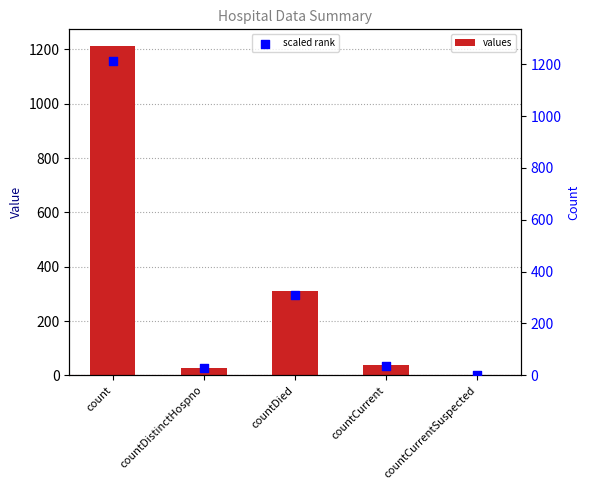

Is the value of scaled rank at countDistinctHospno greater than the value of values at countCurrent?

No